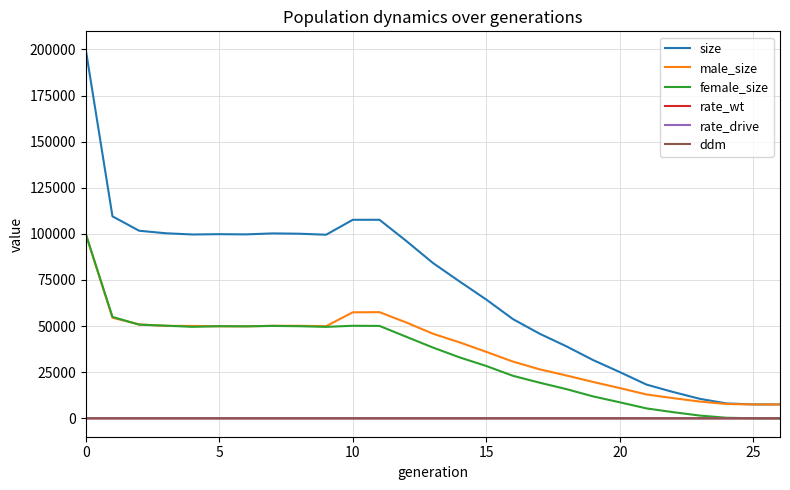

How many categories are shown in the chart?

27